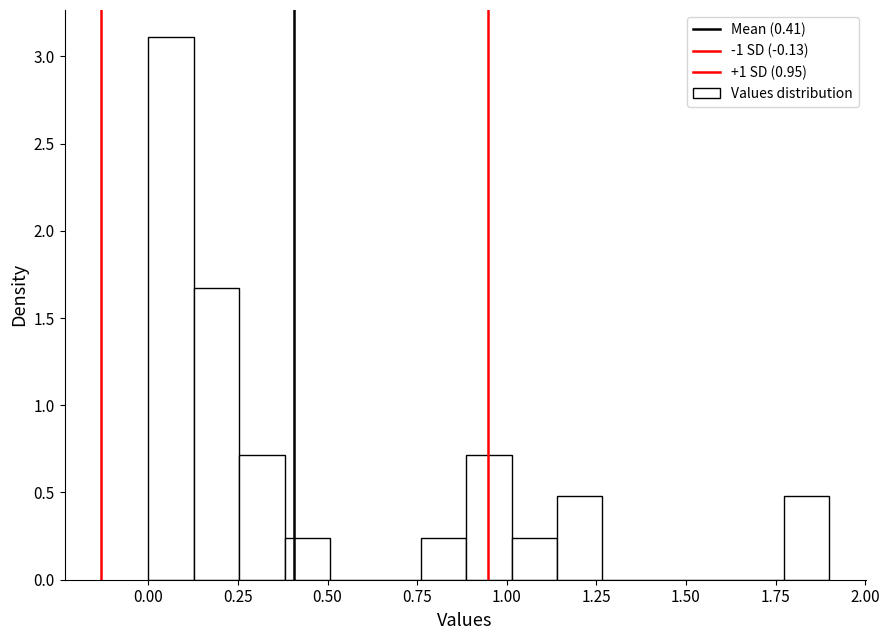

Around what value on the x-axis is the tallest bar? Give the approximate position of its centre, as read against the axis.

0.05